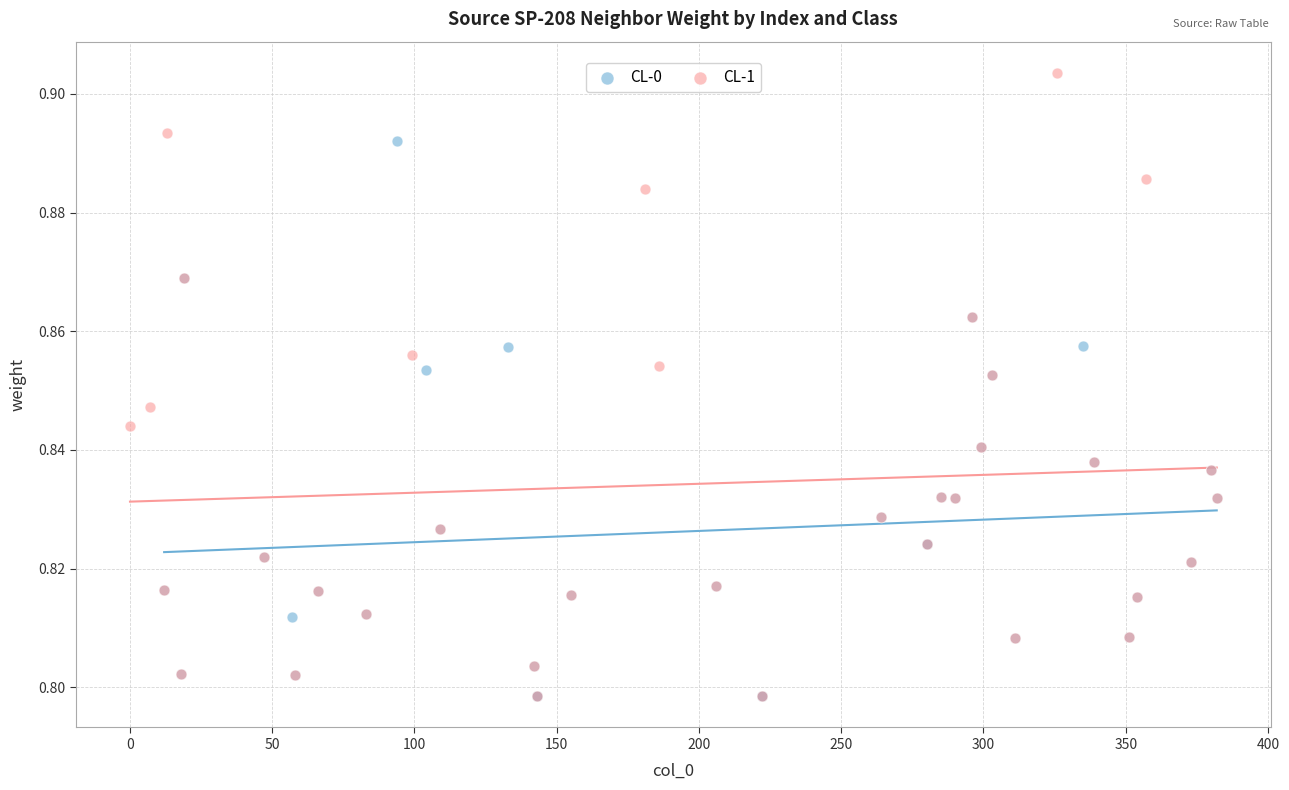

Which series has the widest spread of Y values?

CL-1